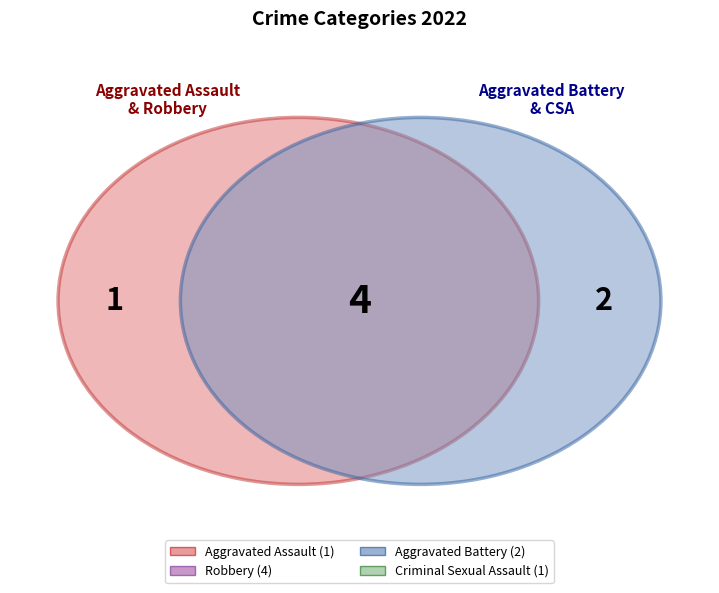

Is Robbery the majority of the pie?

No